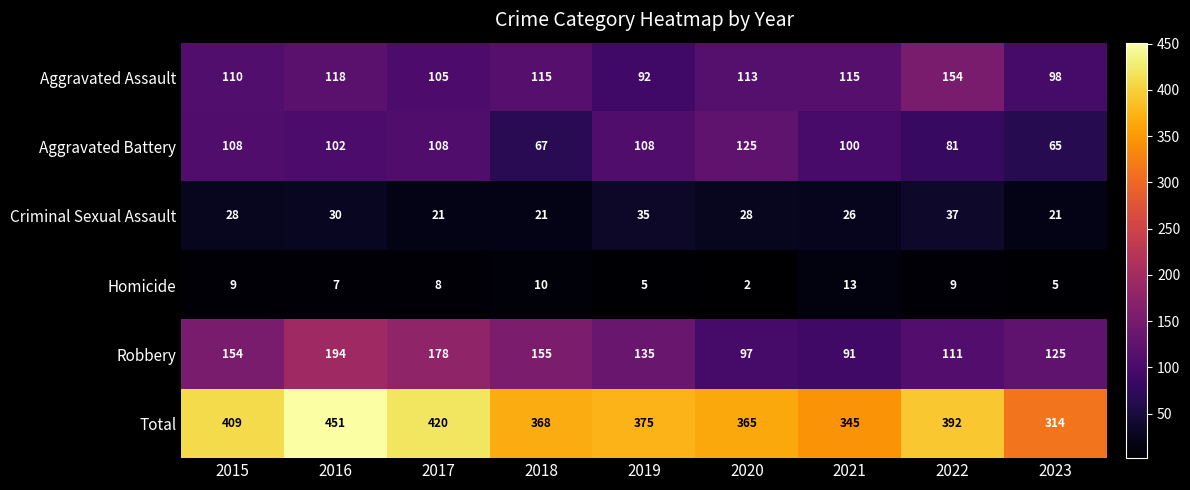

At 2019, list the series in order from smallest to largest.

Homicide, Criminal Sexual Assault, Aggravated Assault, Aggravated Battery, Robbery, Total